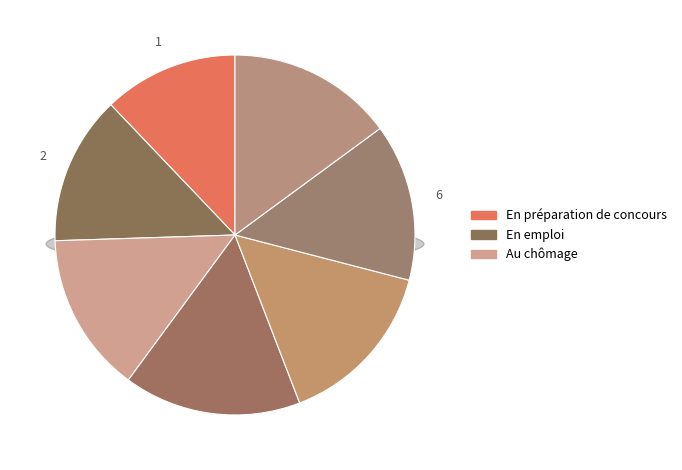

How much of the chart is everything except 310955?

84.1%